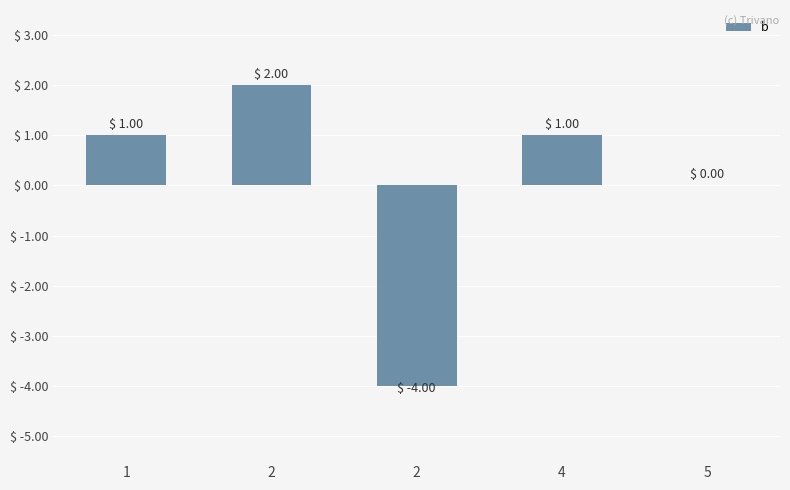

List the labels in order of value, largest first.

2, 1, 4, 5, 2